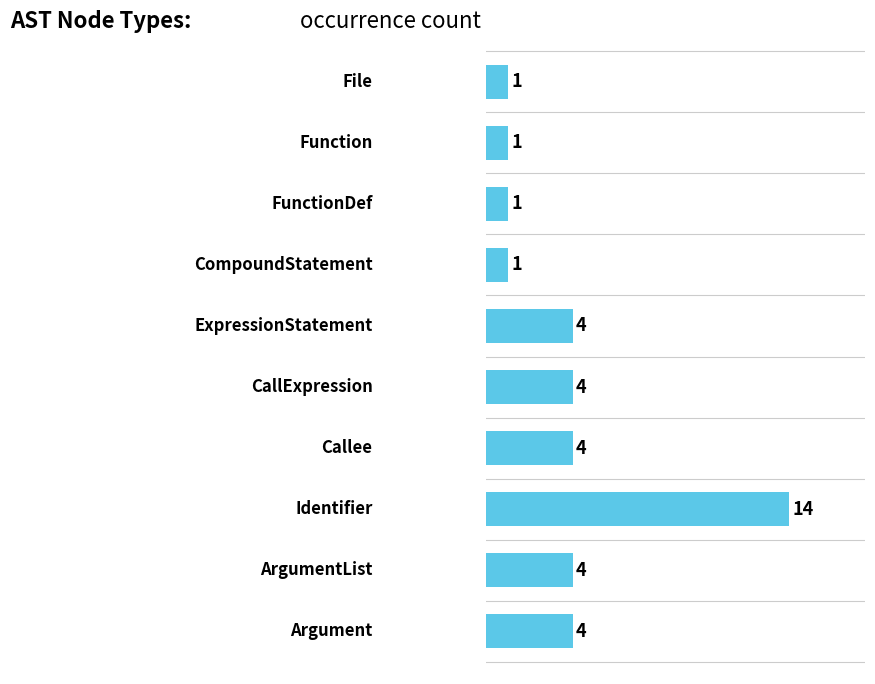

What is the maximum value shown in the chart?

14